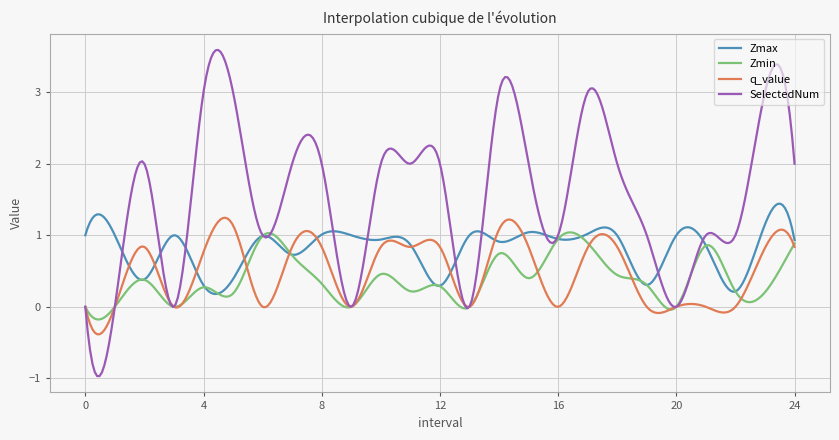

Which series has the largest range (max minus min)?

SelectedNum